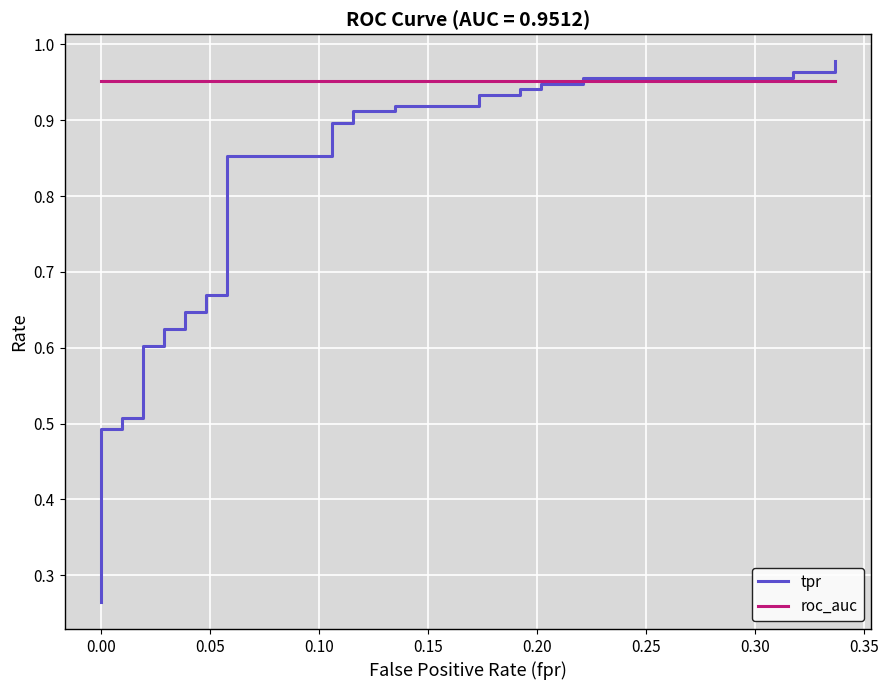

List the series in order of their overall mean, lowest first.

tpr, roc_auc